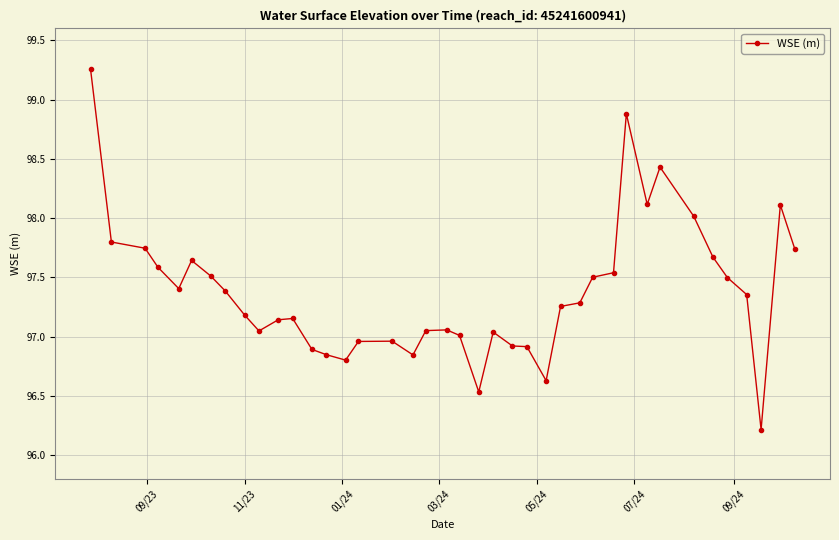

How many distinct data groups are displayed?

1